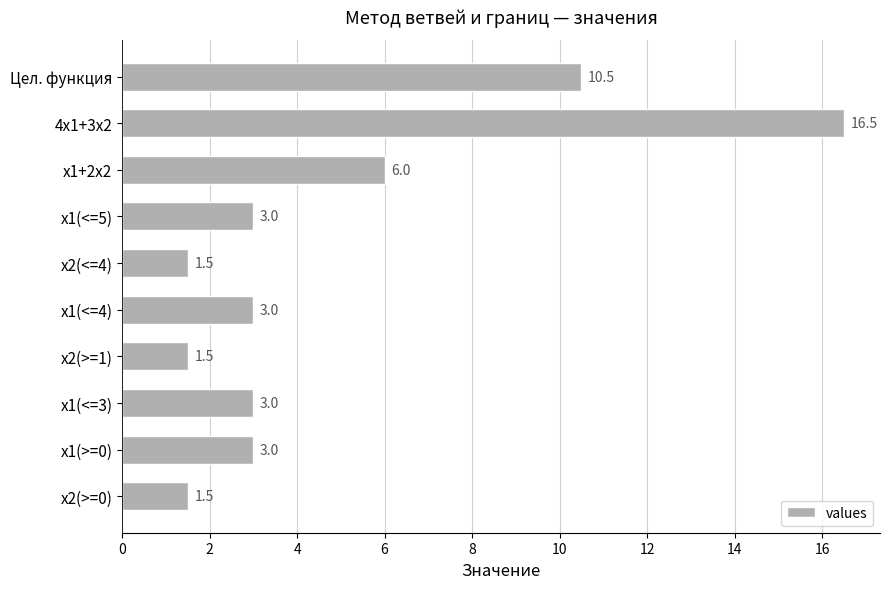

Which label corresponds to the largest value in the chart?

4x1+3x2